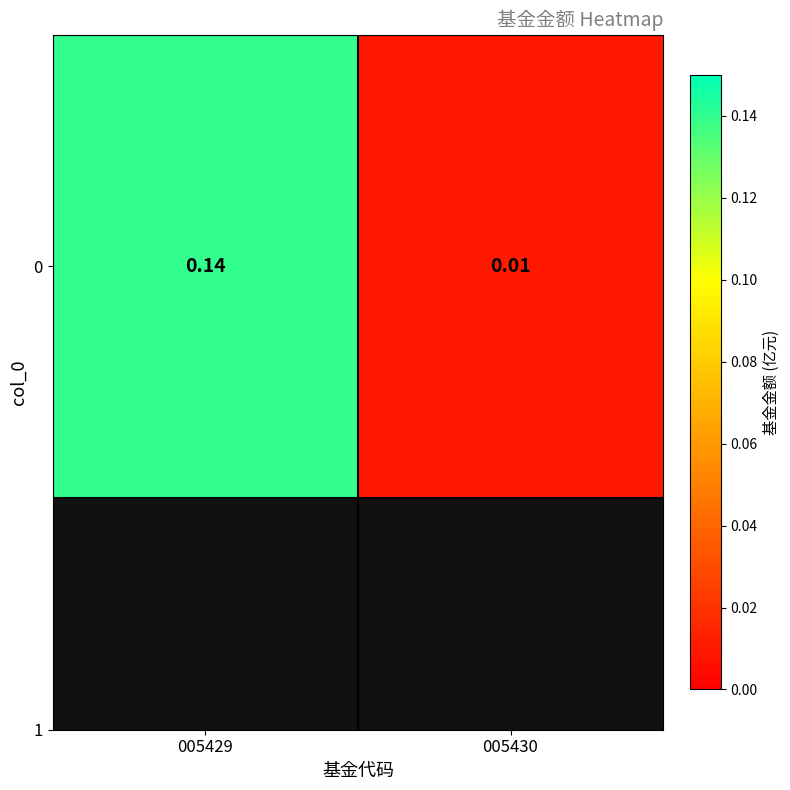

How many data points does each series have?

2